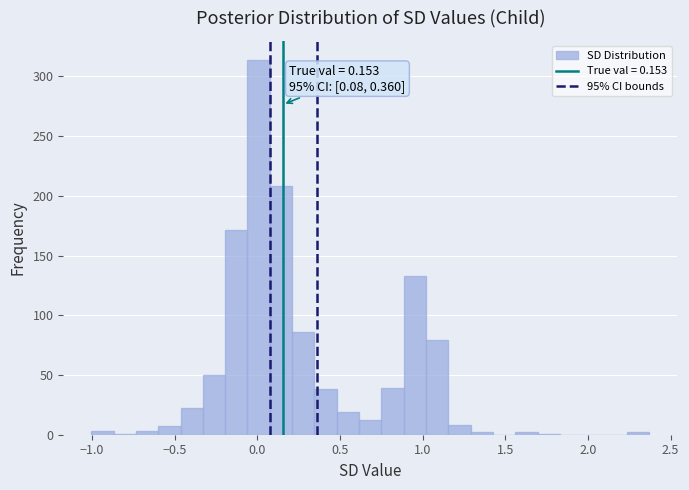

Read against the x-axis, roughly where is the centre of the tallest bar?

0.00